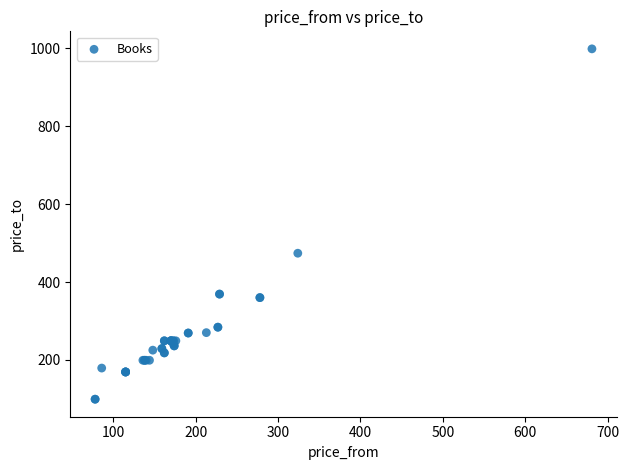

What Y value in the scatter plot is closest to 549?

474